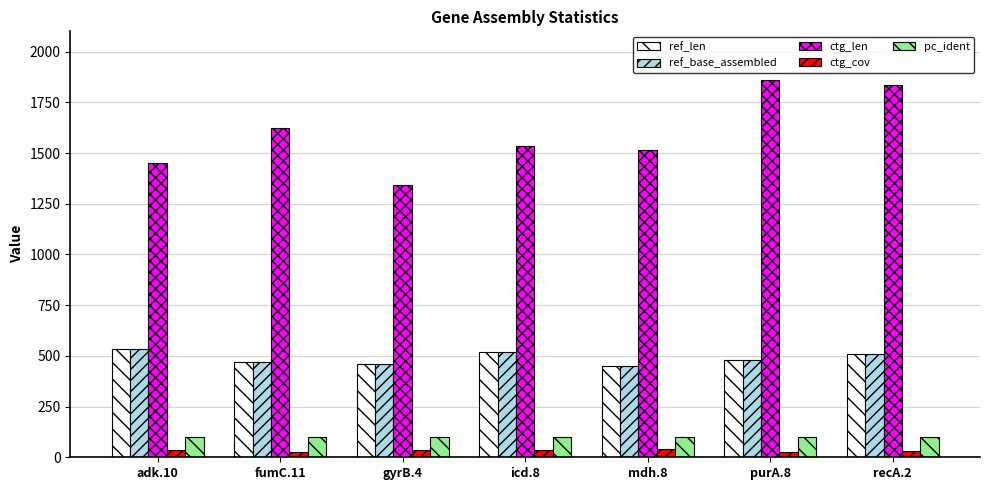

Read the ctg_cov value at icd.8.

33.8